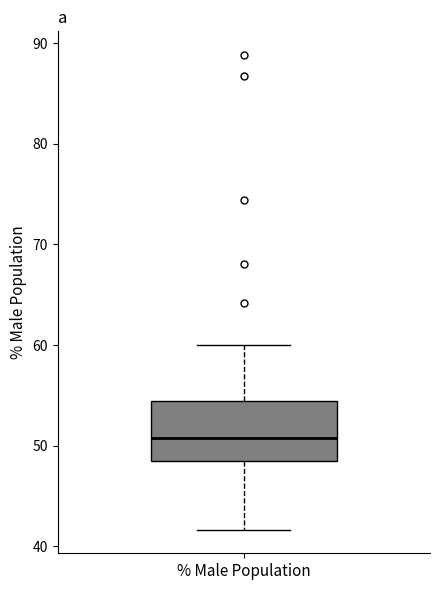

Transcribe this box plot: give where the median line is, the range the box spans, and where the two whiskers end, as read against the y-axis. The values are not printed on the chart, so give them approximately, as read against the axis.

median 51, box 48 to 54, whiskers 42 to 60